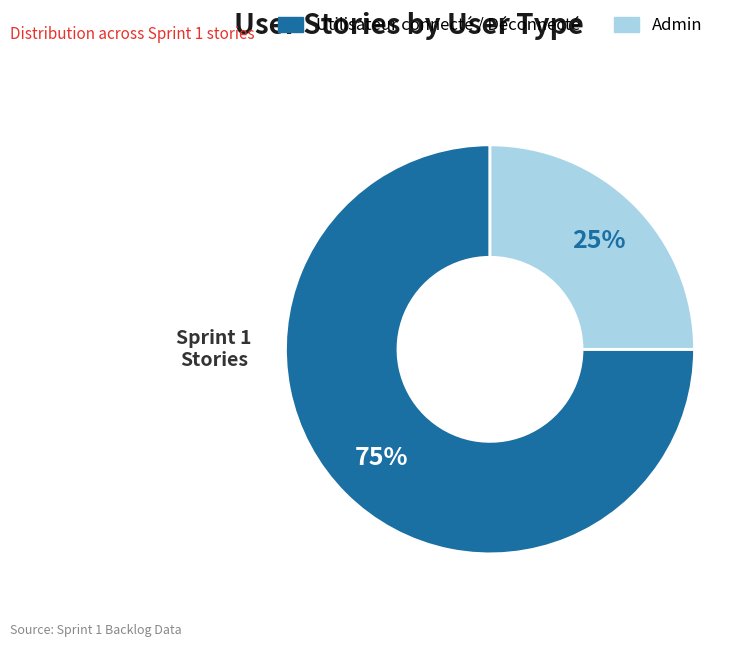

Is there a majority slice in this chart?

Yes